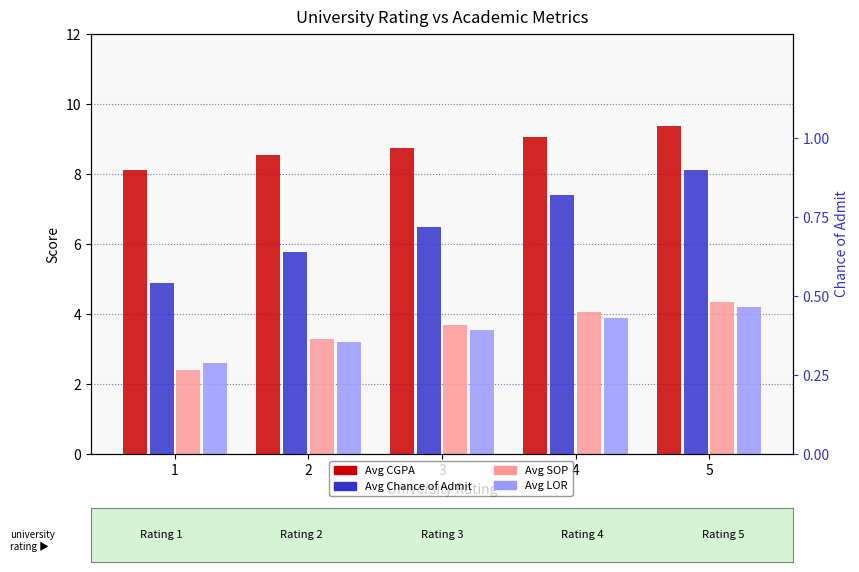

Is the value of Avg Chance of Admit at 3 greater than the value of Avg LOR at 4?

No